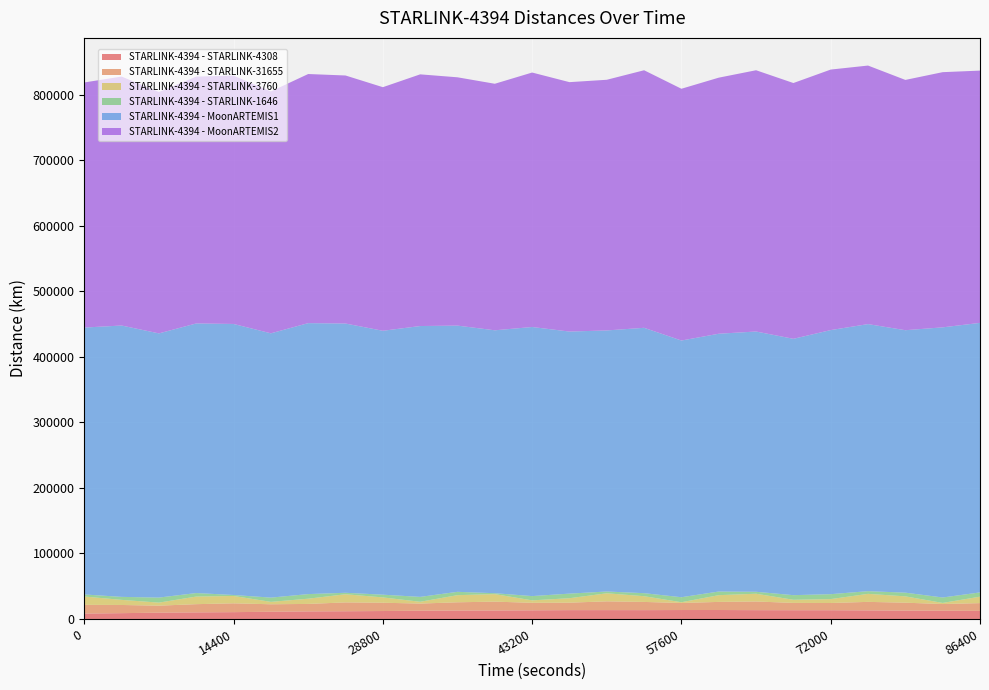

Reading left to right, transcribe all the data shown in this chart.

STARLINK-4394 - STARLINK-4308: 8216.8	8856.1	9624.4	10057.4	10401.3	11017.7	11551.8	11781.6	12109.6	12596.3	12855.5	12953.1	13210.4	13489.0	13507.8	13476.4	13637.6	13666.8	13448.0	13356.5	13343.6	13098.2	12745.5	12542.1	12344.8
STARLINK-4394 - STARLINK-31655: 13327.6	12483.8	10682.0	12522.6	13468.8	11412.6	11398.8	13487.7	12657.1	10882.9	12593.1	13489.5	11438.7	11373.1	13385.3	12514.0	10729.4	12373.6	13207.2	11142.5	11016.2	12981.2	12089.6	10214.8	11840.7
STARLINK-4394 - STARLINK-3760: 12720.8	7797.2	4638.4	11621.4	11243.1	3648.8	7992.1	12445.6	8136.3	2780.5	10874.3	11480.6	3751.0	6810.0	12286.8	8750.5	1176.3	10285.0	11846.1	4804.7	5972.2	12232.6	9680.5	1729.0	9851.9
STARLINK-4394 - STARLINK-1646: 3141.6	4575.4	7690.7	5347.8	1480.1	6512.7	7012.5	2253.3	4166.7	7435.5	5096.6	1390.4	6518.5	7006.8	2736.5	4610.7	7639.9	5540.5	2994.7	7016.9	7508.0	4113.8	5629.9	8293.6	6491.9
STARLINK-4394 - MoonARTEMIS1: 407337.3	414130.8	403190.1	411466.7	413641.4	403366.7	413539.2	410917.6	402752.3	413367.2	406292.9	401244.1	410666.2	399952.5	398415.0	405001.3	391770.4	393446.0	397207.4	391236.1	403042.9	407594.1	400551.1	412285.3	411354.2
STARLINK-4394 - MoonARTEMIS2: 374033.3	379950.7	368458.6	376710.8	378970.7	369136.1	380181.9	378541.3	371753.0	384106.4	378947.3	376241.0	388356.1	380633.8	382555.1	393064.3	384219.2	390799.5	398734.9	390361.1	397588.5	394565.4	381963.3	389442.5	385000.6